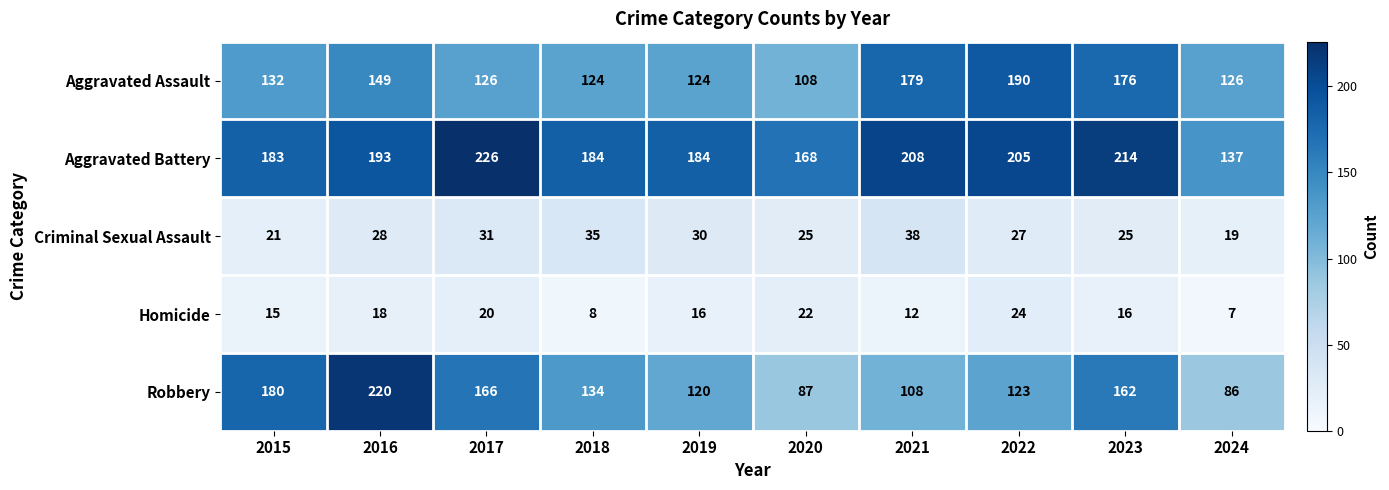

At which category is the sum across all series the highest?

2016